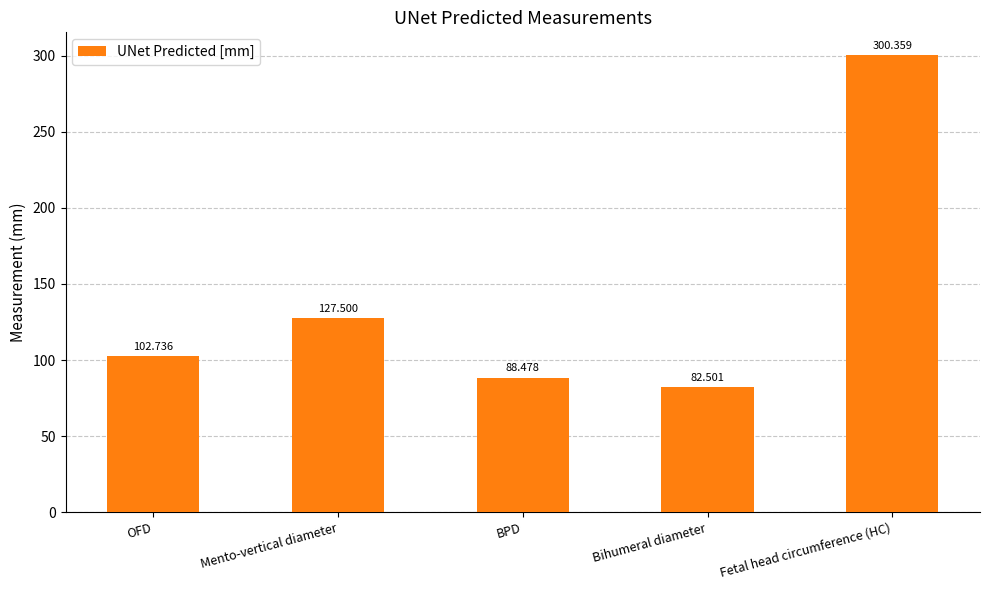

How many data points are above 102?

3